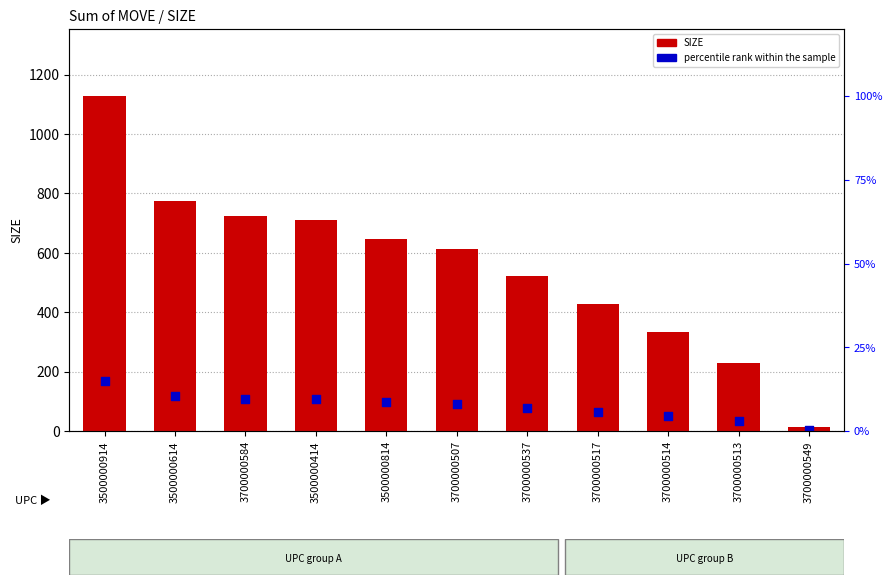

Which series contains the lowest Y value?

percentile rank within the sample